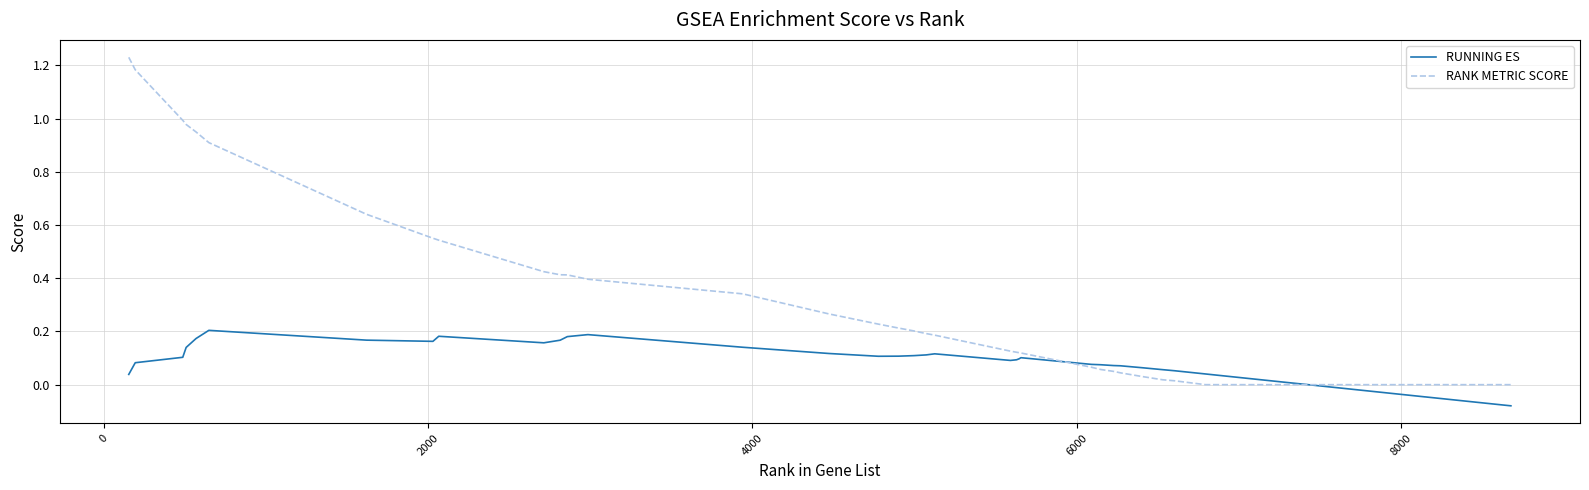

Rank the series by their average value, from lowest to highest.

RUNNING ES, RANK METRIC SCORE